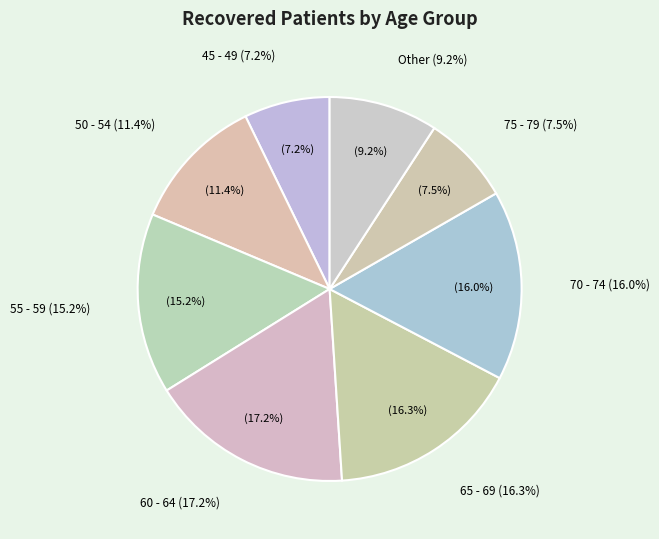

The >90 slice represents 0% of the pie. True or false?

True